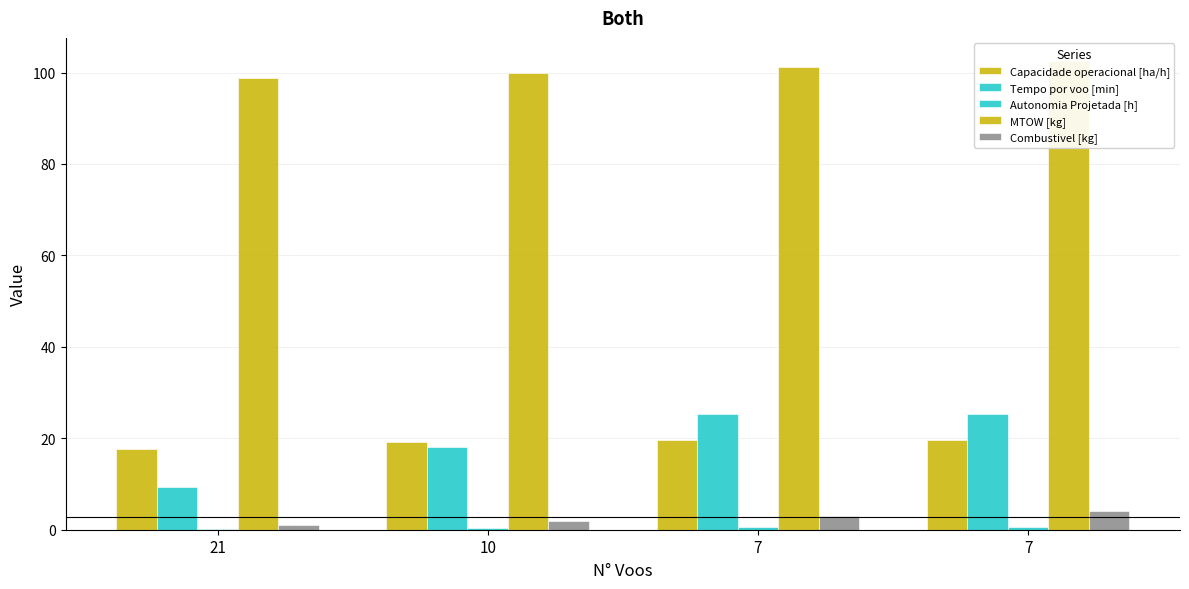

Reading left to right, transcribe all the data shown in this chart.

Capacidade operacional [ha/h]: 21=17.7	10=19.2	7=19.6	7=19.6
Tempo por voo [min]: 21=9.2	10=18.1	7=25.4	7=25.4
Autonomia Projetada [h]: 21=0.2	10=0.3	7=0.5	7=0.7
MTOW [kg]: 21=98.7	10=100.0	7=101.2	7=102.5
Combustivel [kg]: 21=1.0	10=2.0	7=3.0	7=4.0